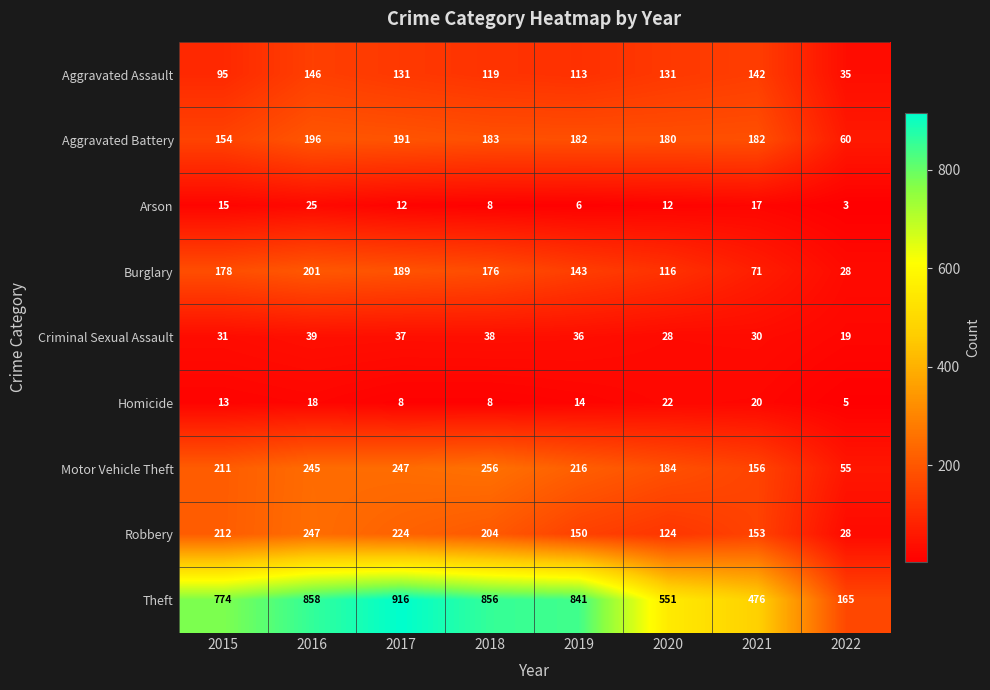

Which series has the largest total across all categories?

Theft